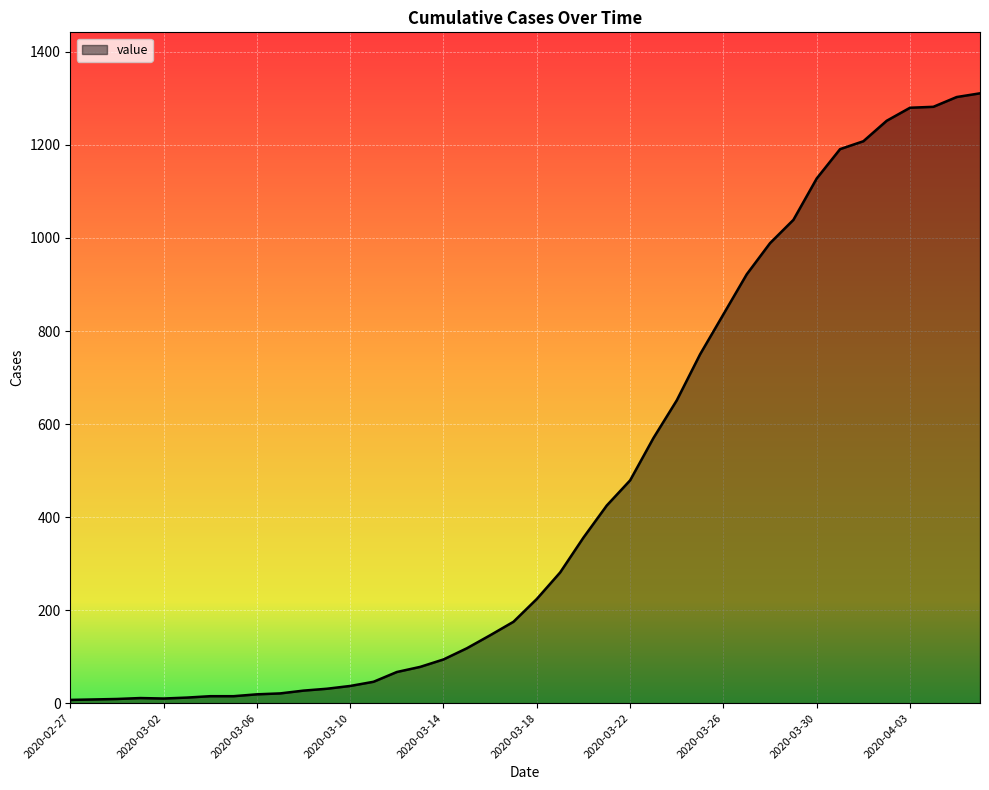

What is the greatest value displayed?

1311